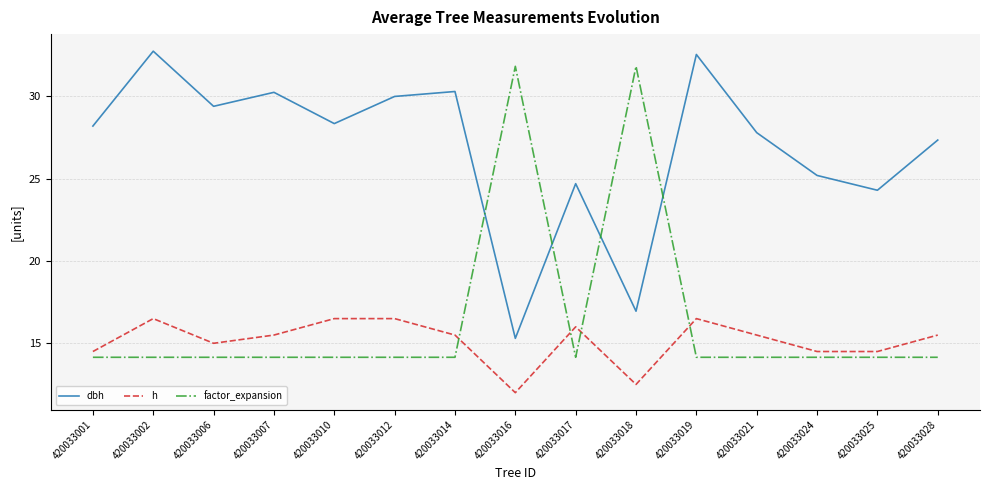

At 420033016, list the series in order from smallest to largest.

h, dbh, factor_expansion